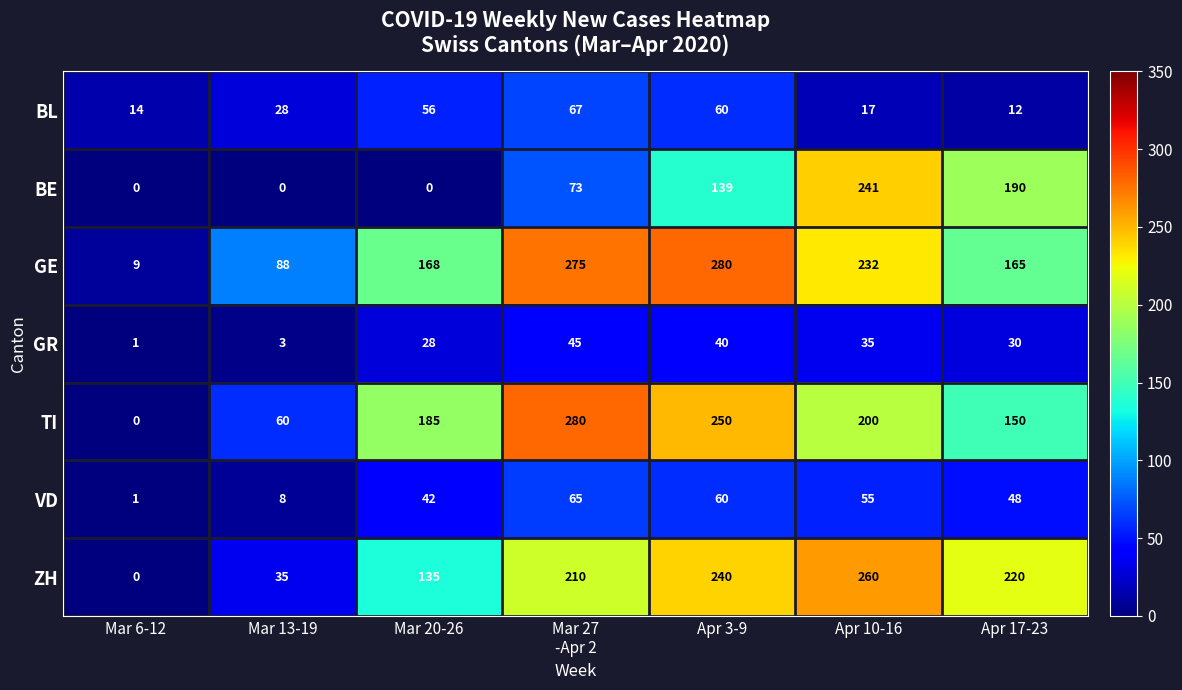

What is the average value of the GE series?

174